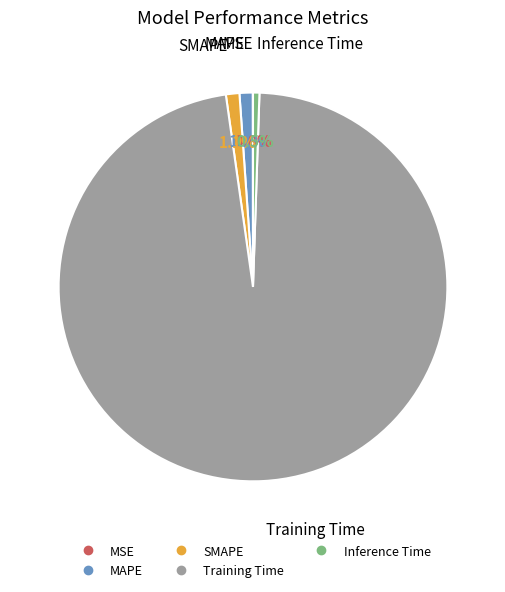

Which slice is the largest?

Training Time